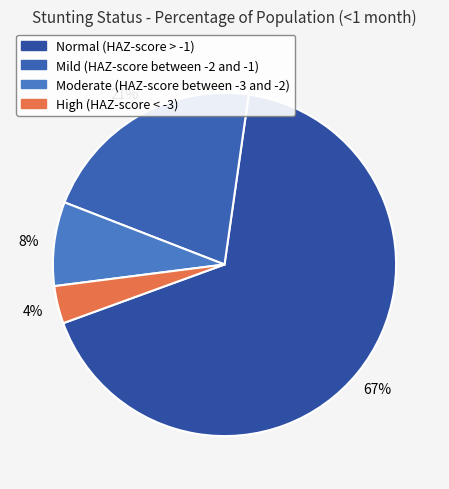

Which category has the smallest portion of the pie?

High (HAZ-score < -3)